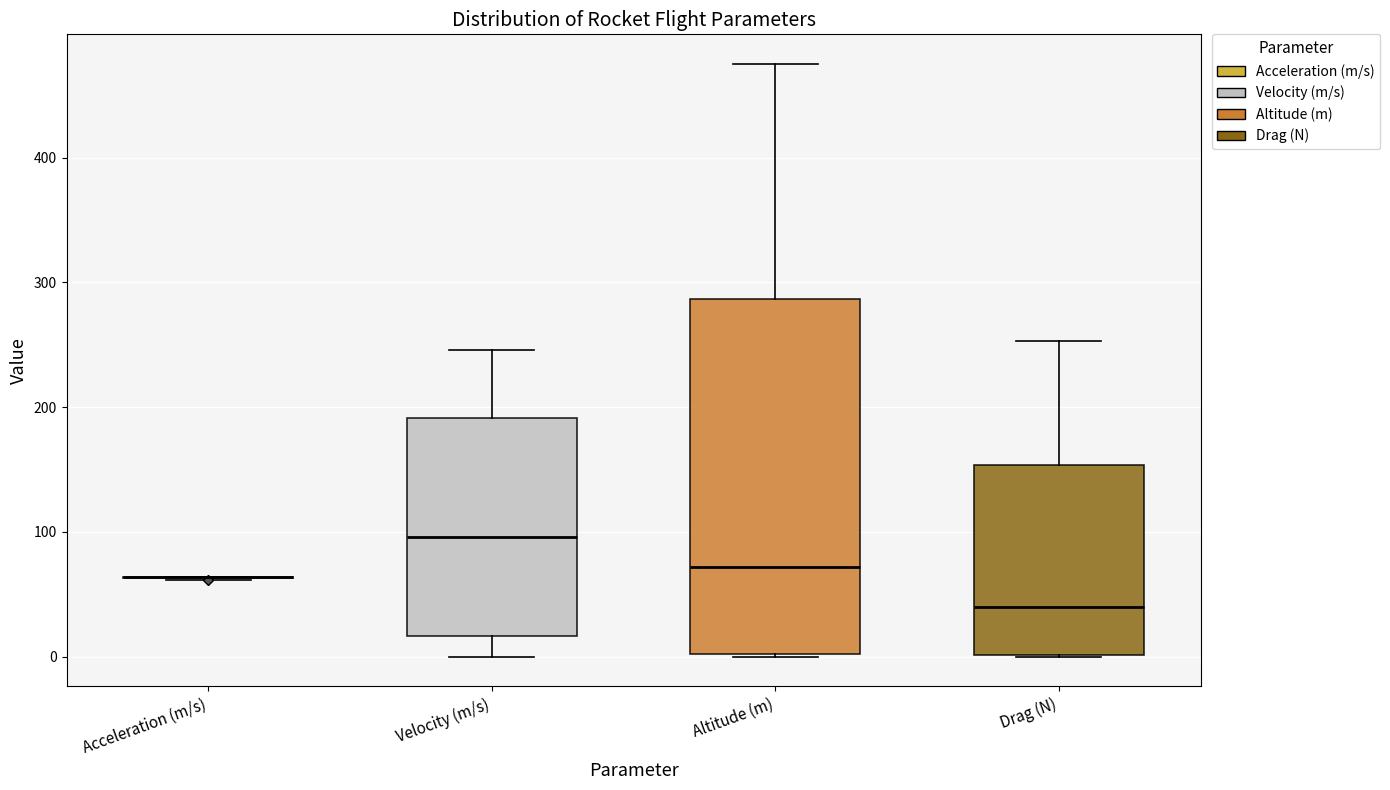

Where is the lower edge of the box for Altitude (m) on the y-axis? The values are not printed on the chart, so give them approximately, as read against the axis.

0